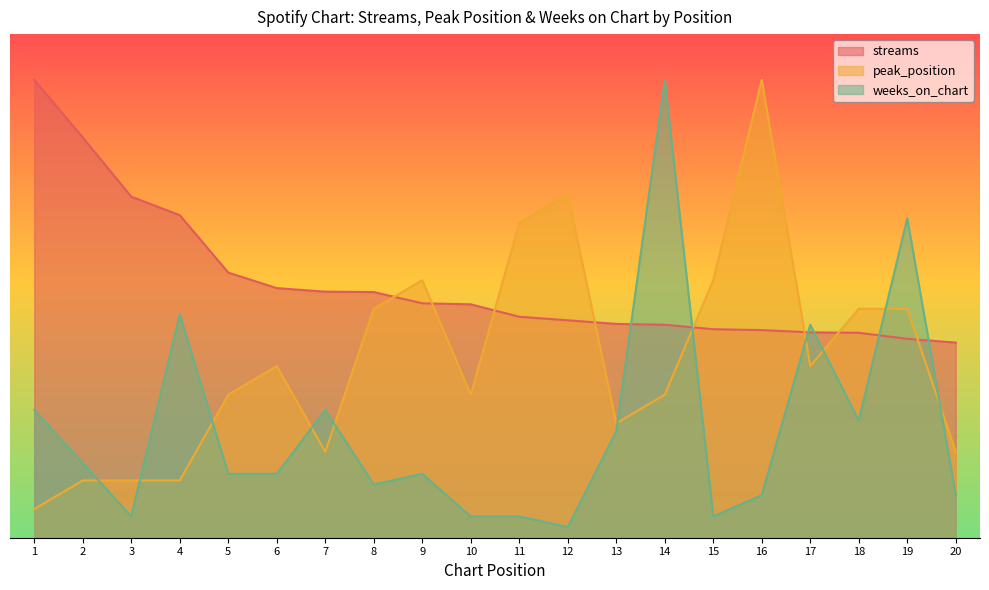

Rank the categories by weeks_on_chart value from highest to lowest.

14, 19, 4, 17, 1, 7, 18, 13, 2, 5, 6, 9, 8, 16, 20, 3, 10, 11, 15, 12